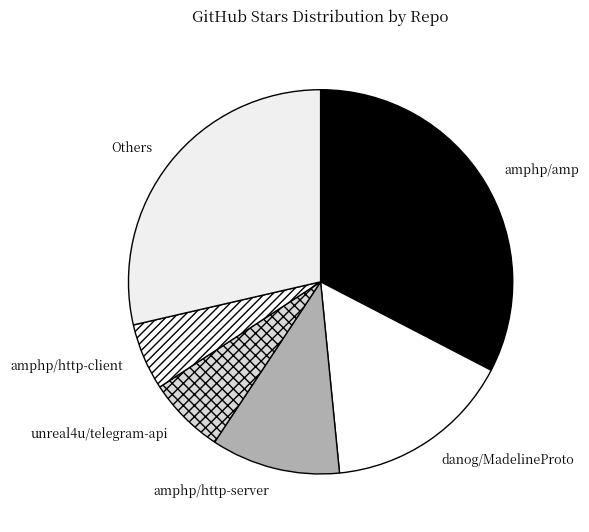

Do unreal4u/telegram-api and amphp/http-client together represent more than half of the pie?

No